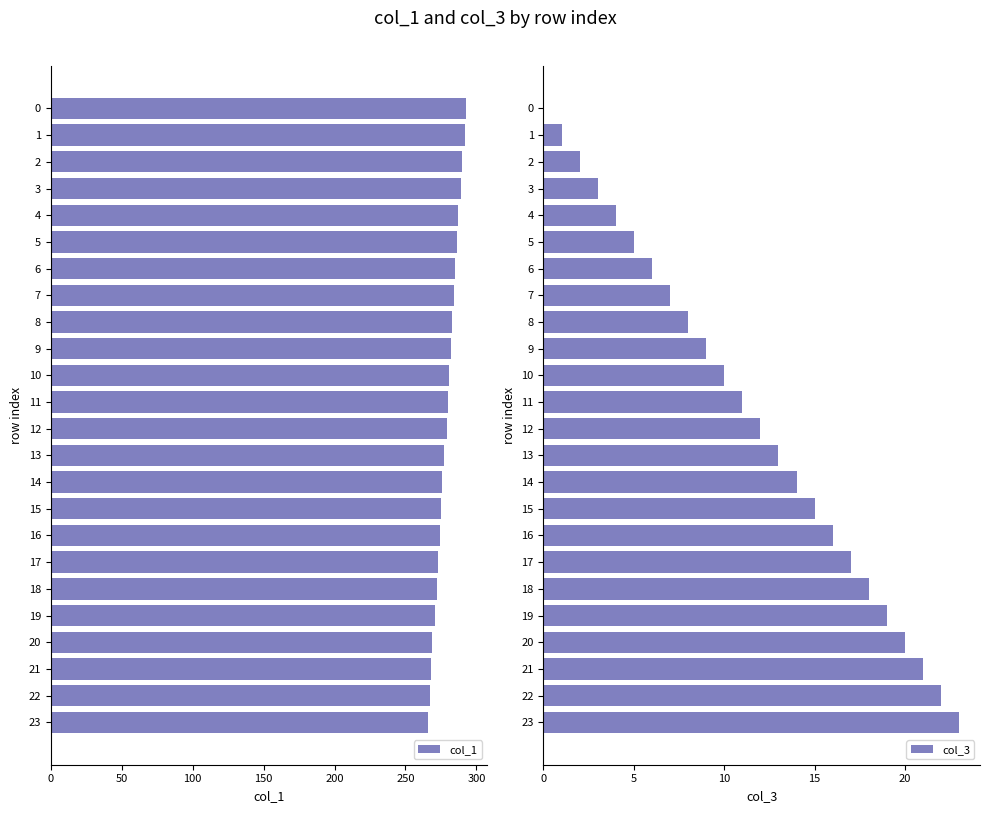

List the series in order of their overall mean, lowest first.

col_3, col_1